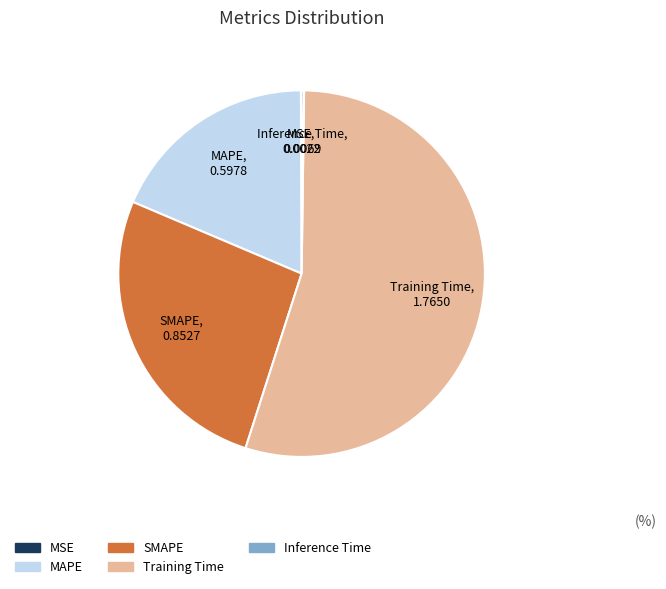

Is there any slice that represents more than half of the pie?

Yes